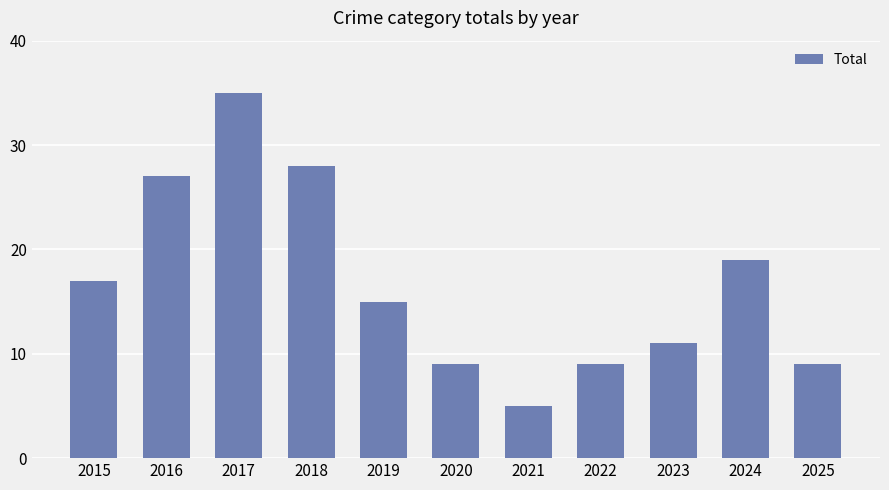

What is the ratio of the value at 2021 to the value at 2025?

0.6